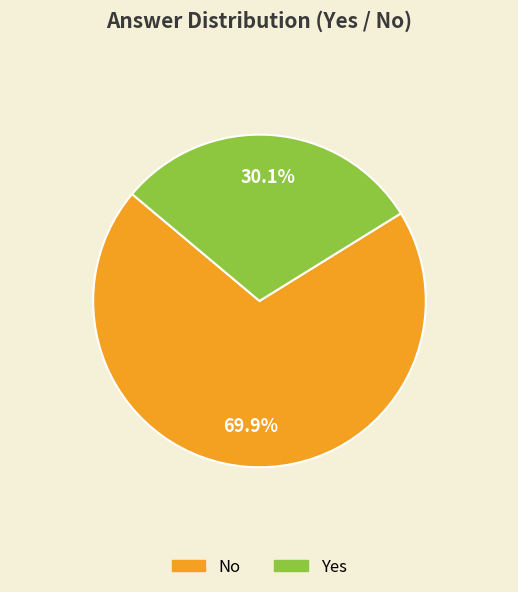

Does Yes account for over 50% of the chart?

No